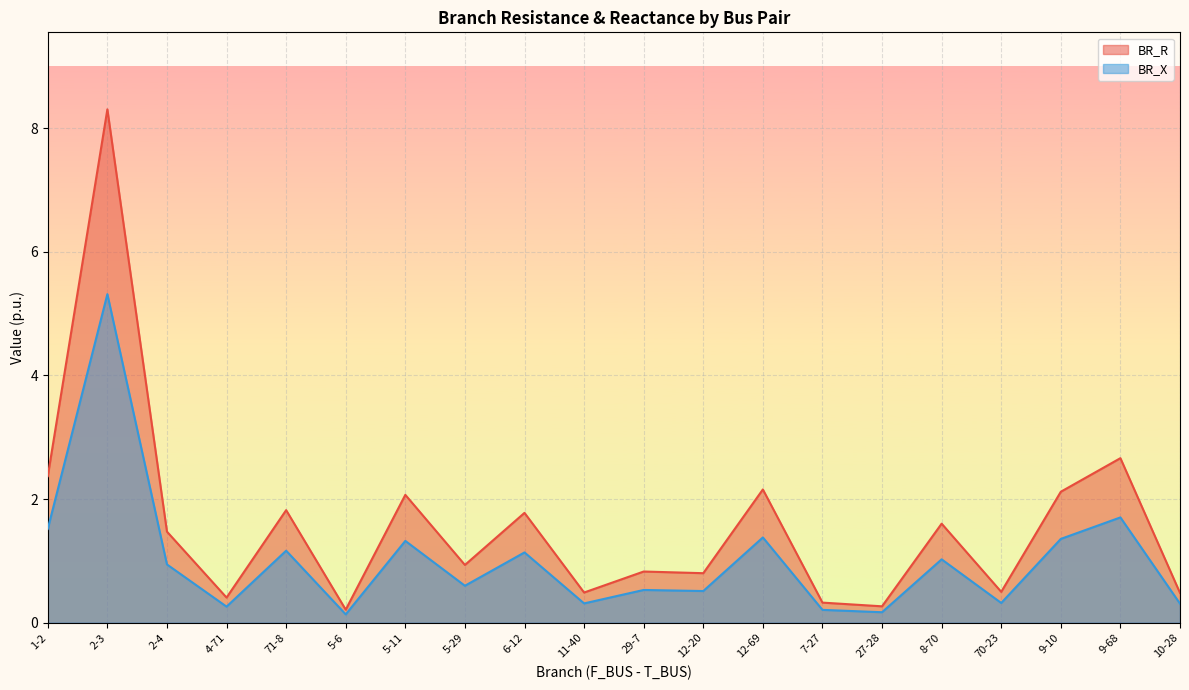

Reading left to right, extract all data points from this chart.

BR_R: 2.4	8.3	1.5	0.4	1.8	0.2	2.1	0.9	1.8	0.5	0.8	0.8	2.2	0.3	0.3	1.6	0.5	2.1	2.7	0.5
BR_X: 1.5	5.3	0.9	0.3	1.2	0.1	1.3	0.6	1.1	0.3	0.5	0.5	1.4	0.2	0.2	1.0	0.3	1.4	1.7	0.3